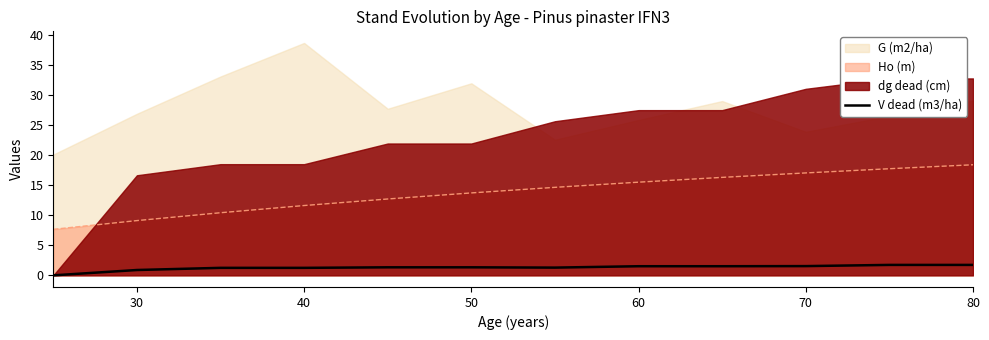

What value does the Ho (m) series have at 70?

17.1